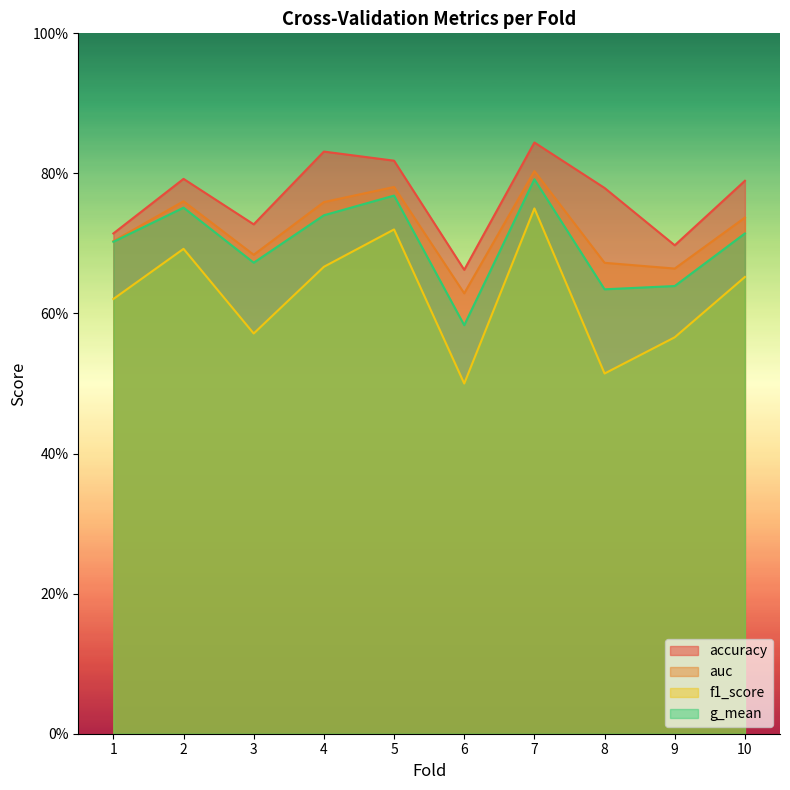

True or false: f1_score has more than 2 interior local peaks.

True